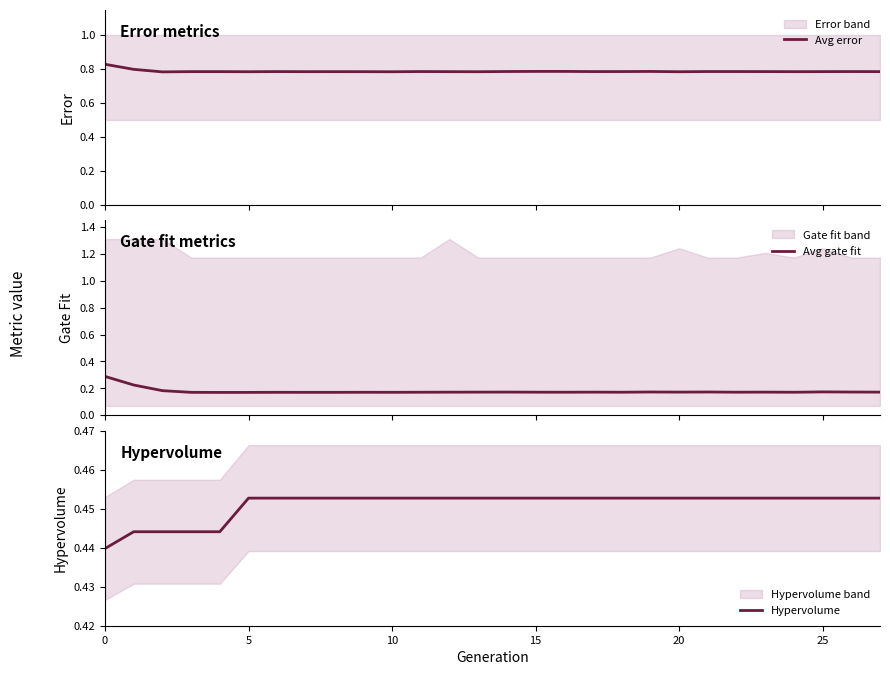

What is the highest value of the Avg gate fit series?

0.3